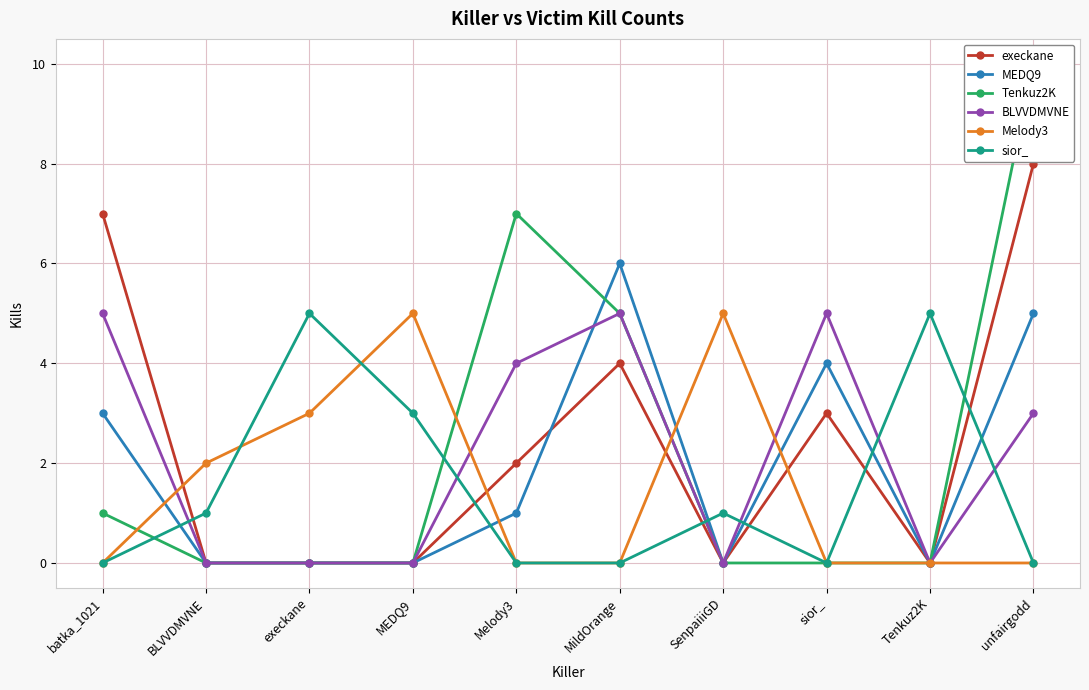

True or false: execkane and MEDQ9 intersect in this chart.

True